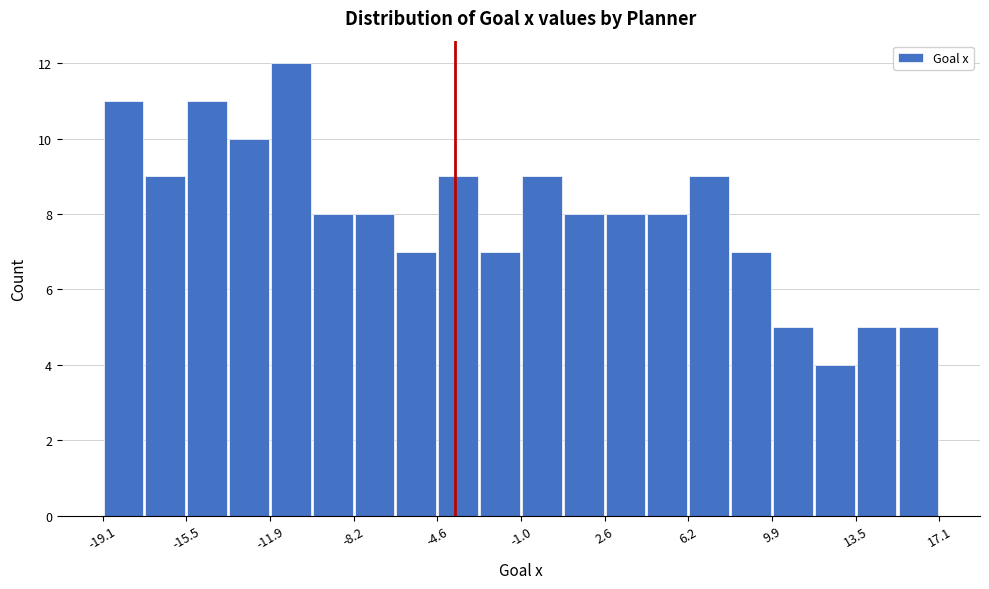

Read against the x-axis, roughly where is the centre of the tallest bar?

-11.0